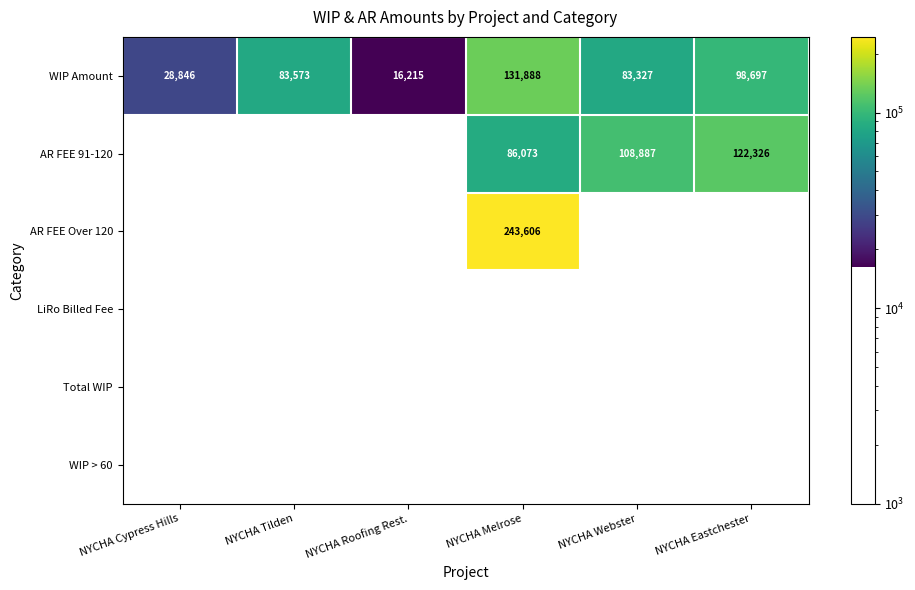

Is it true that WIP Amount equals 83573 at NYCHA Tilden?

True